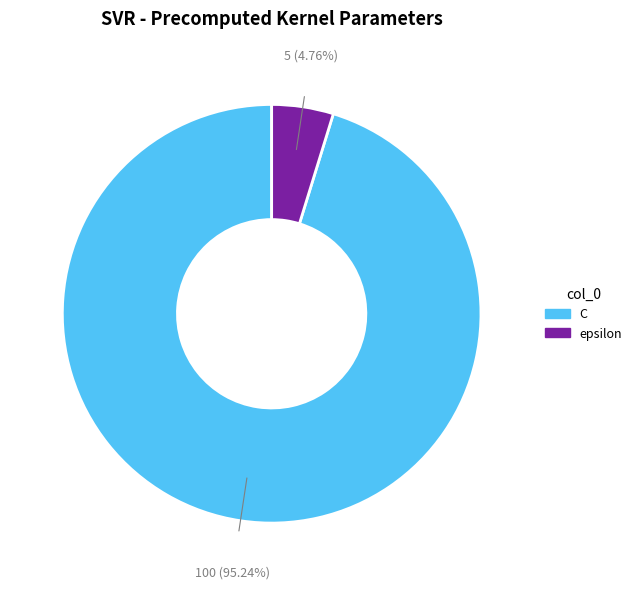

To the nearest percent, what percentage of the pie is epsilon?

5%